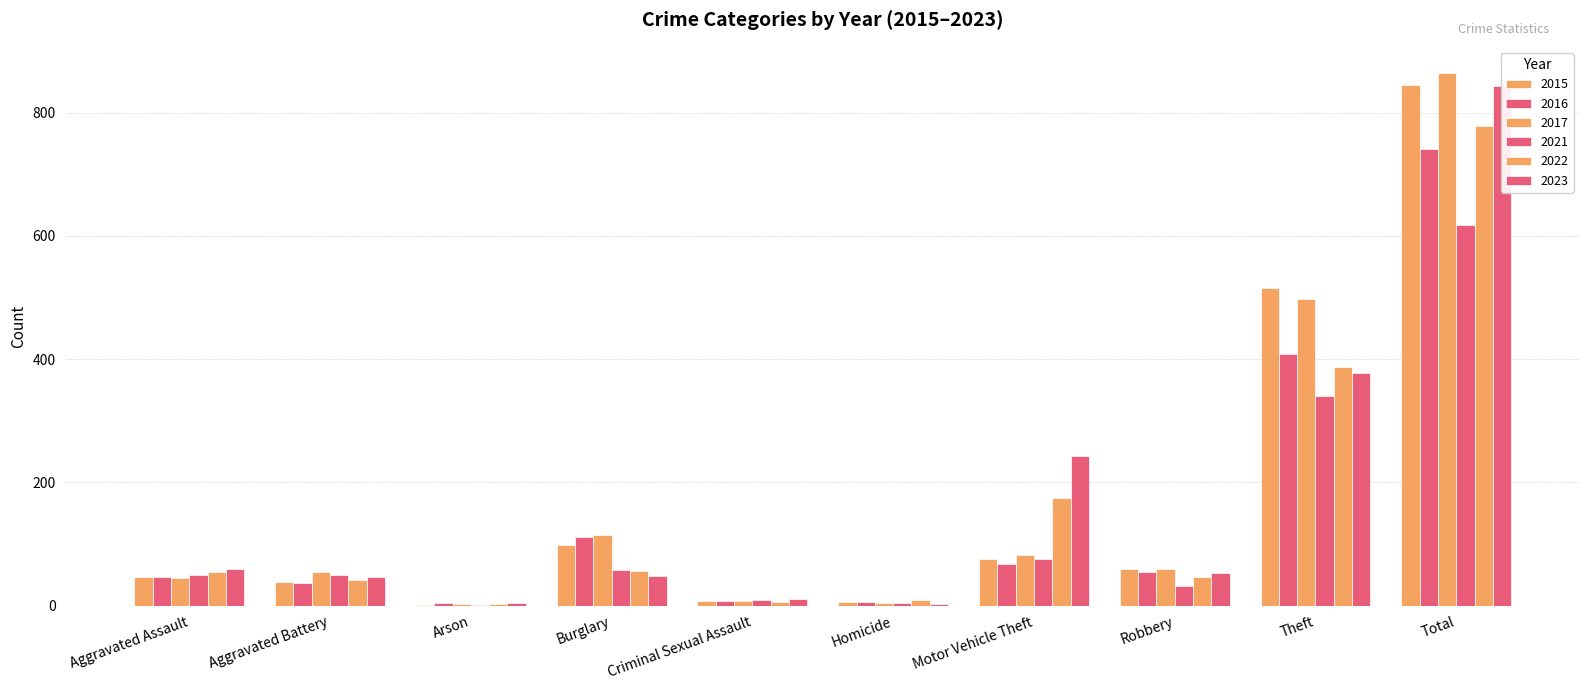

What is the average value of the 2021 series?

124